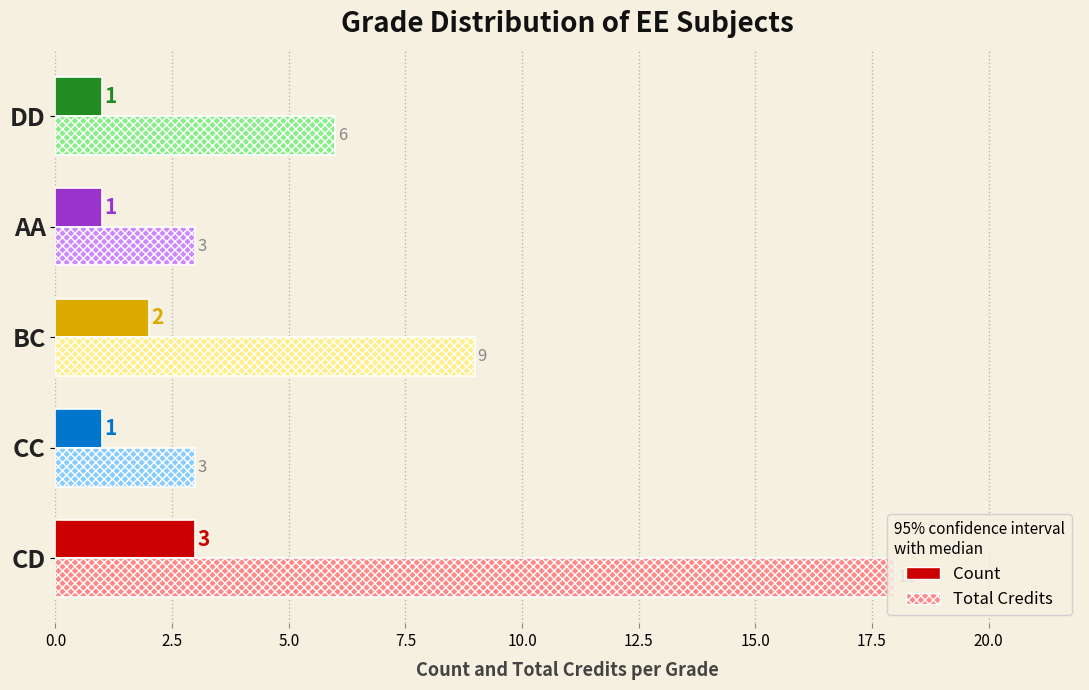

What is the total value across all series at CC?

4